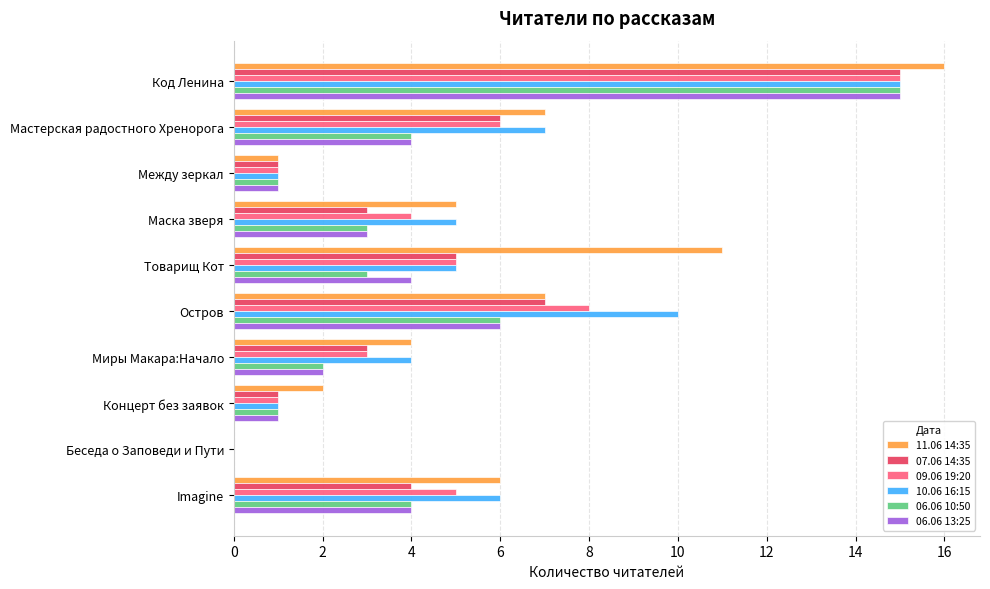

What is the highest value of the 10.06 16:15 series?

15